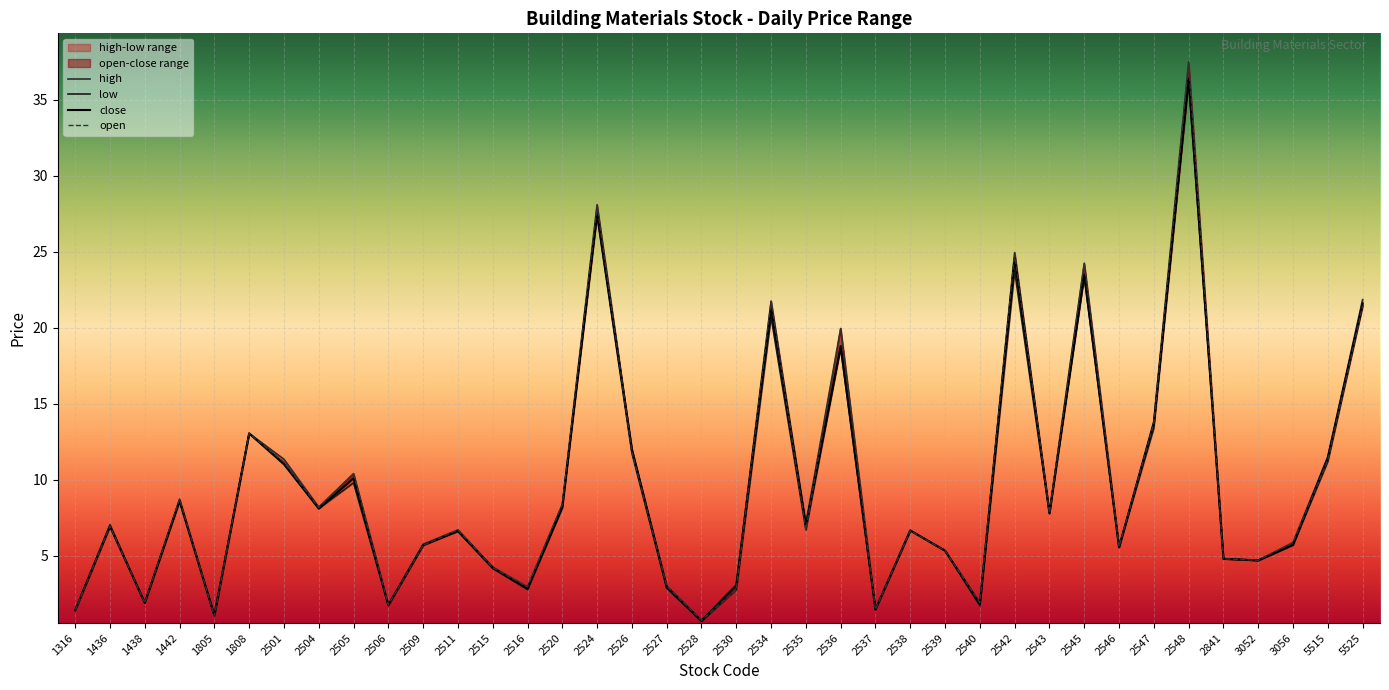

What is the difference between the close values at 2526 and 2535?

5.0